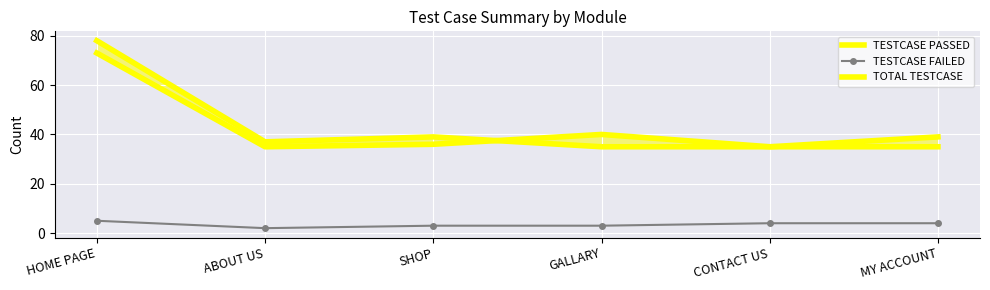

Which series ends up on top after the final intersection of TESTCASE PASSED and TOTAL TESTCASE?

TESTCASE PASSED